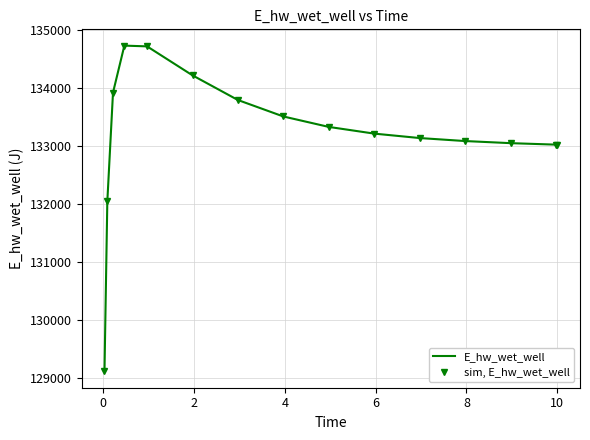

True or false: E_hw_wet_well and sim, E_hw_wet_well cross at least once.

False